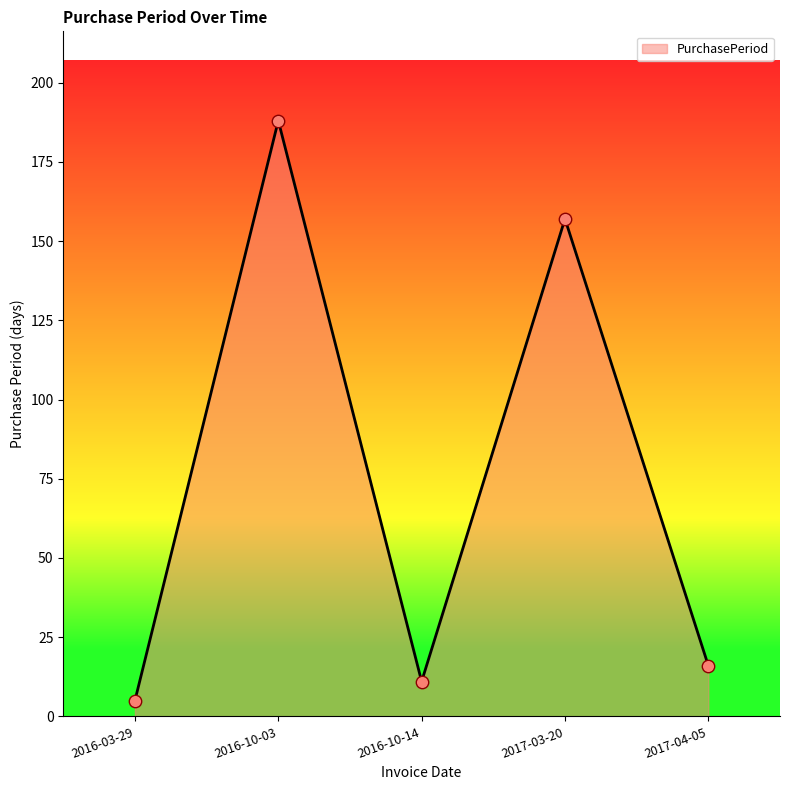

What is the change in value from 2016-10-14 to 2017-04-05?

+5